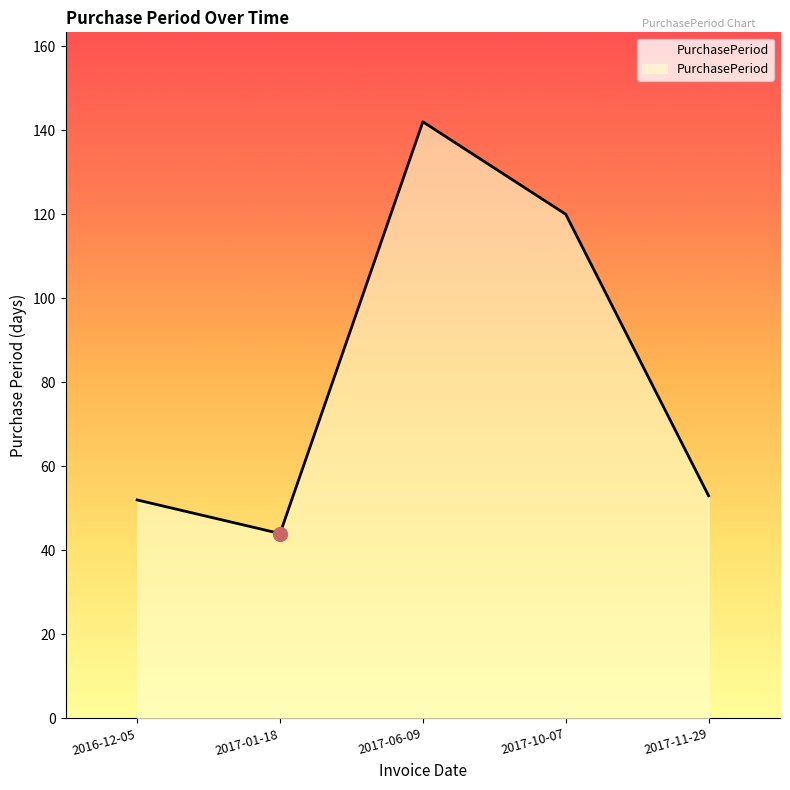

Where is the data nearest to the value 93?

2017-10-07